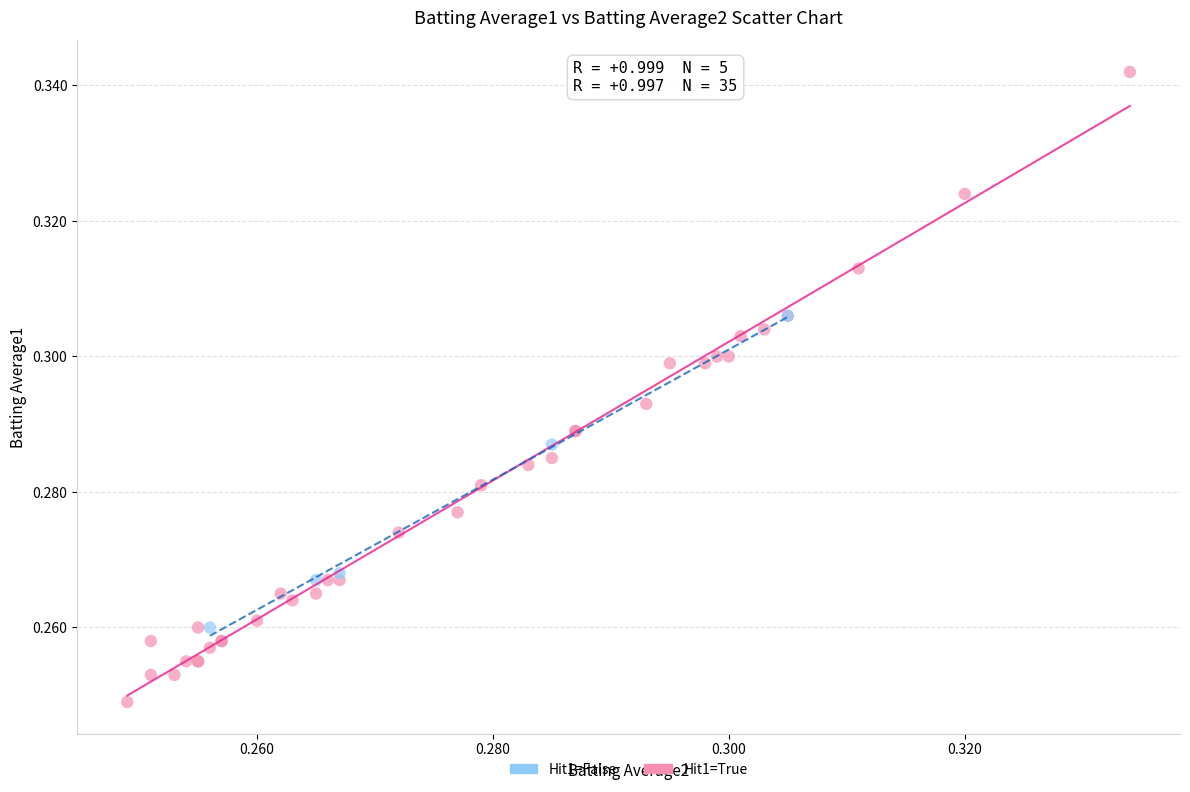

Which series has the largest Y range (max minus min)?

Hit1=True